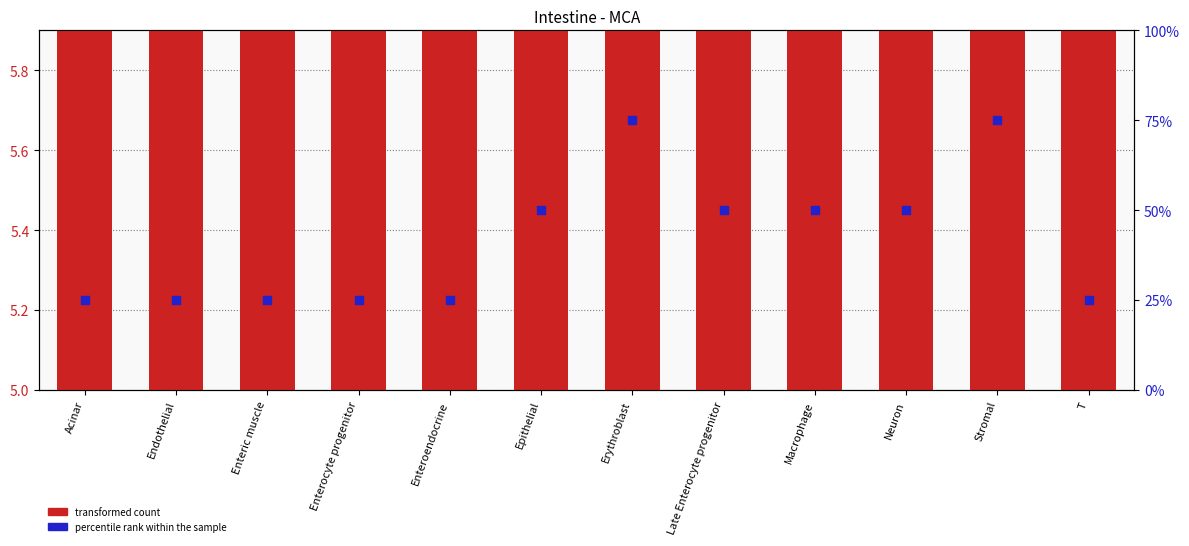

What is the total value across all series at T?

31